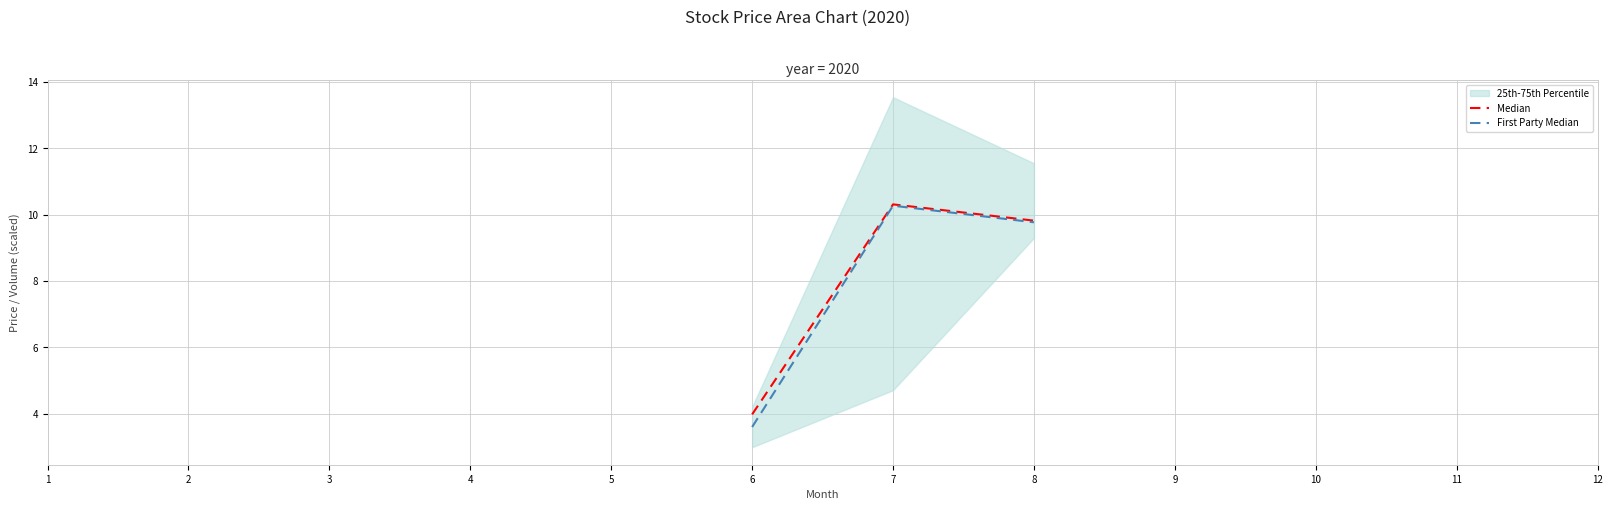

What is the sum of the Median values at 7 and 8?

20.1